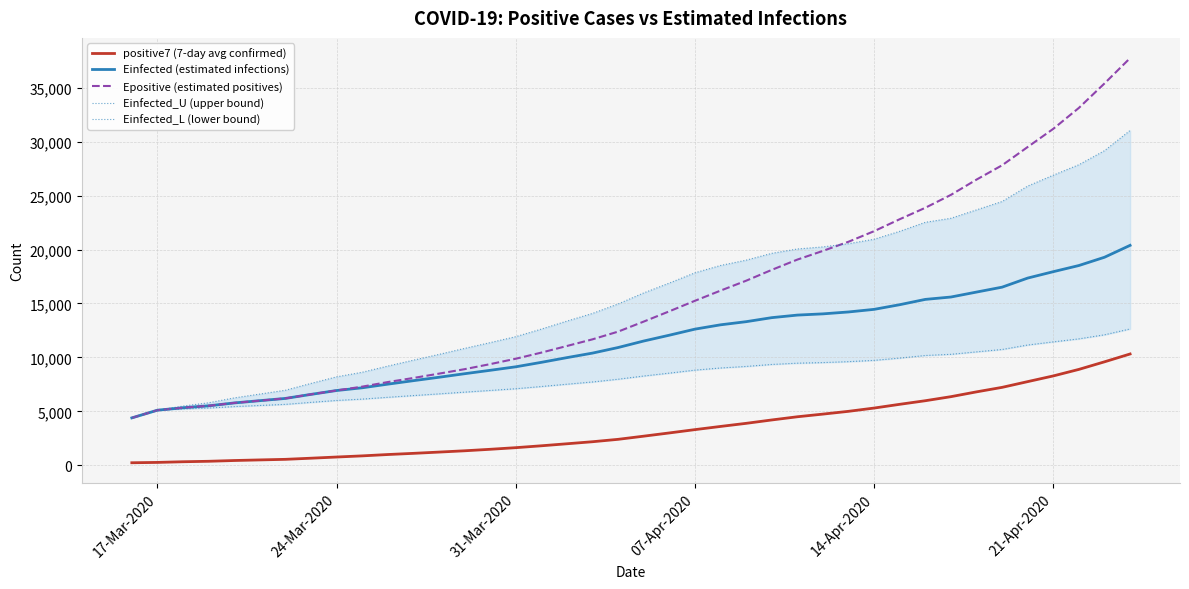

What is the difference between the maximum and minimum values in the Einfected_L (lower bound) series?

8243.9